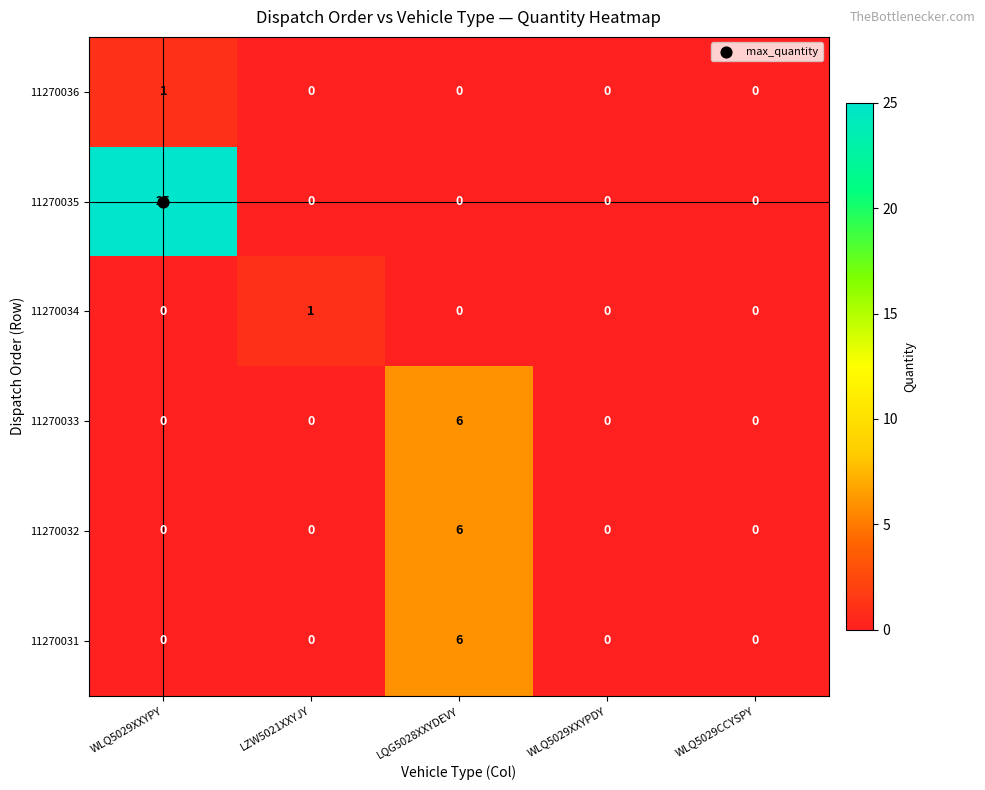

Count the 11270032 values in the range 0 to 1.

4